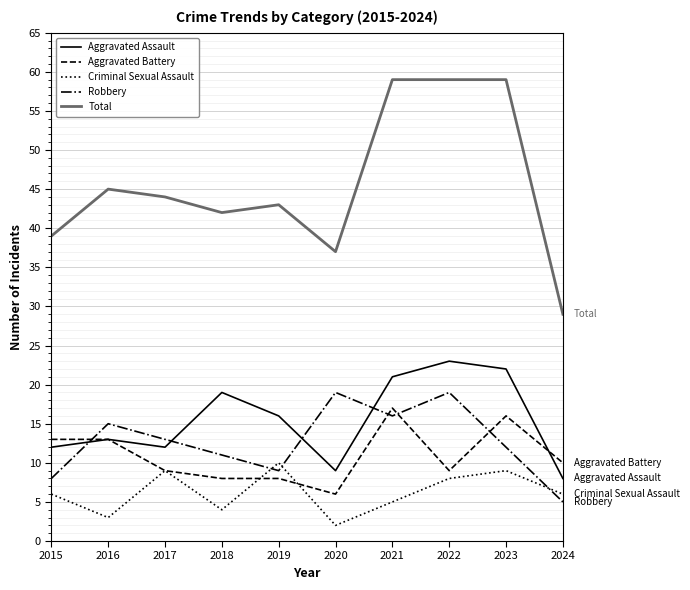

What is the difference between the highest and lowest values at 2023?

50